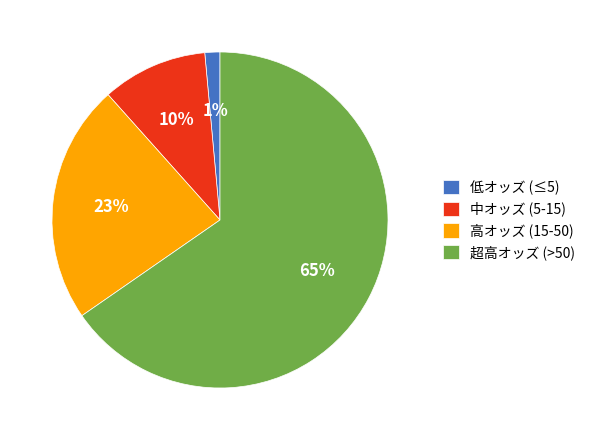

How many segments does this pie chart have?

4